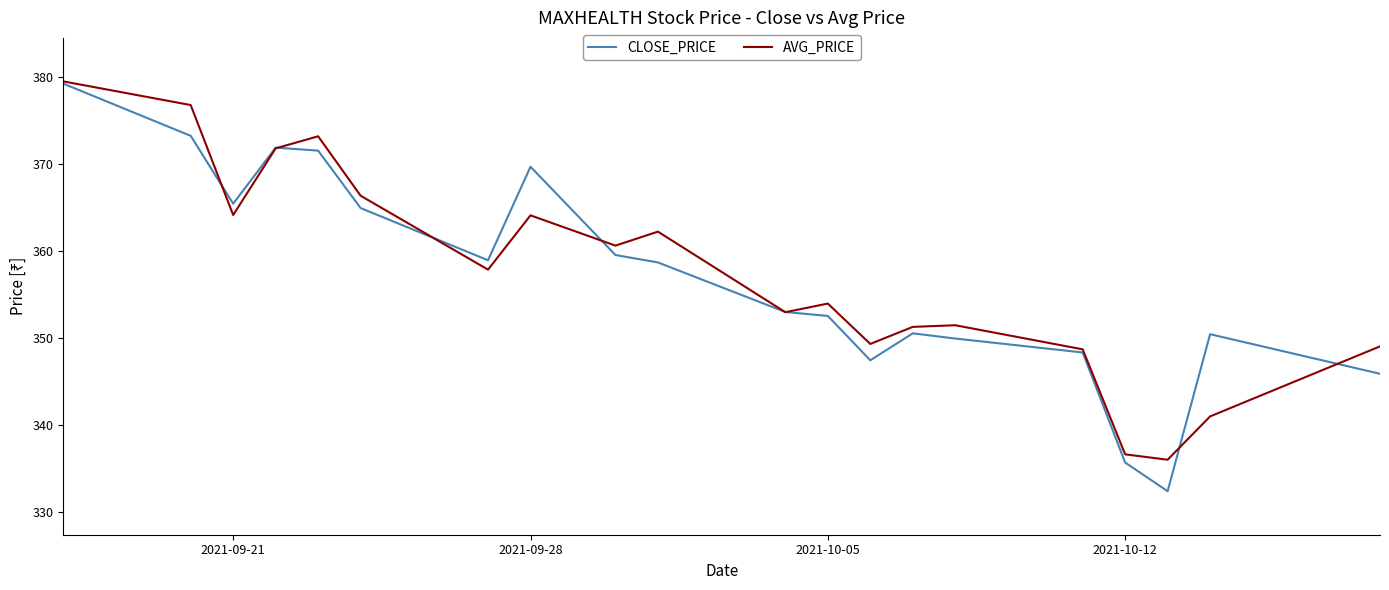

Which series has the largest range (max minus min)?

CLOSE_PRICE